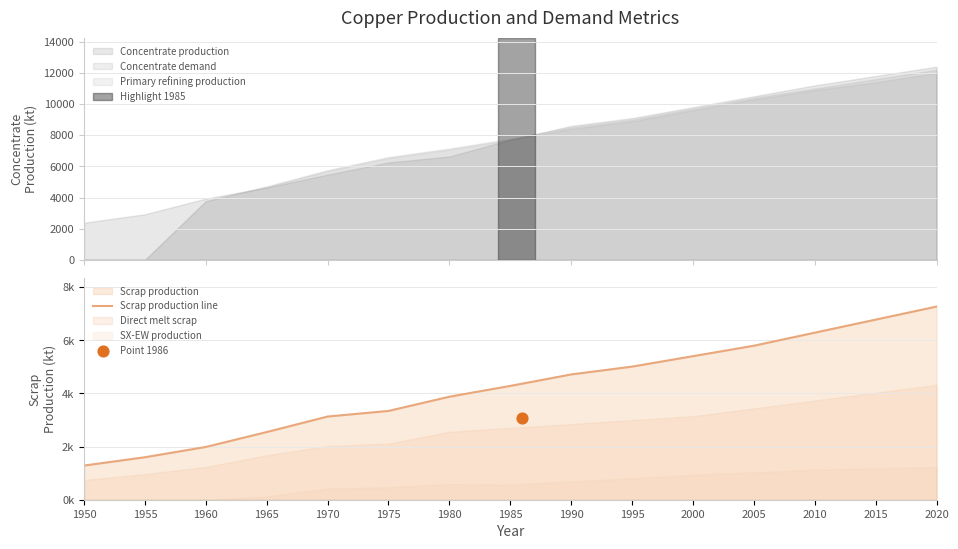

Between 1980 and 2005, which is larger?

2005